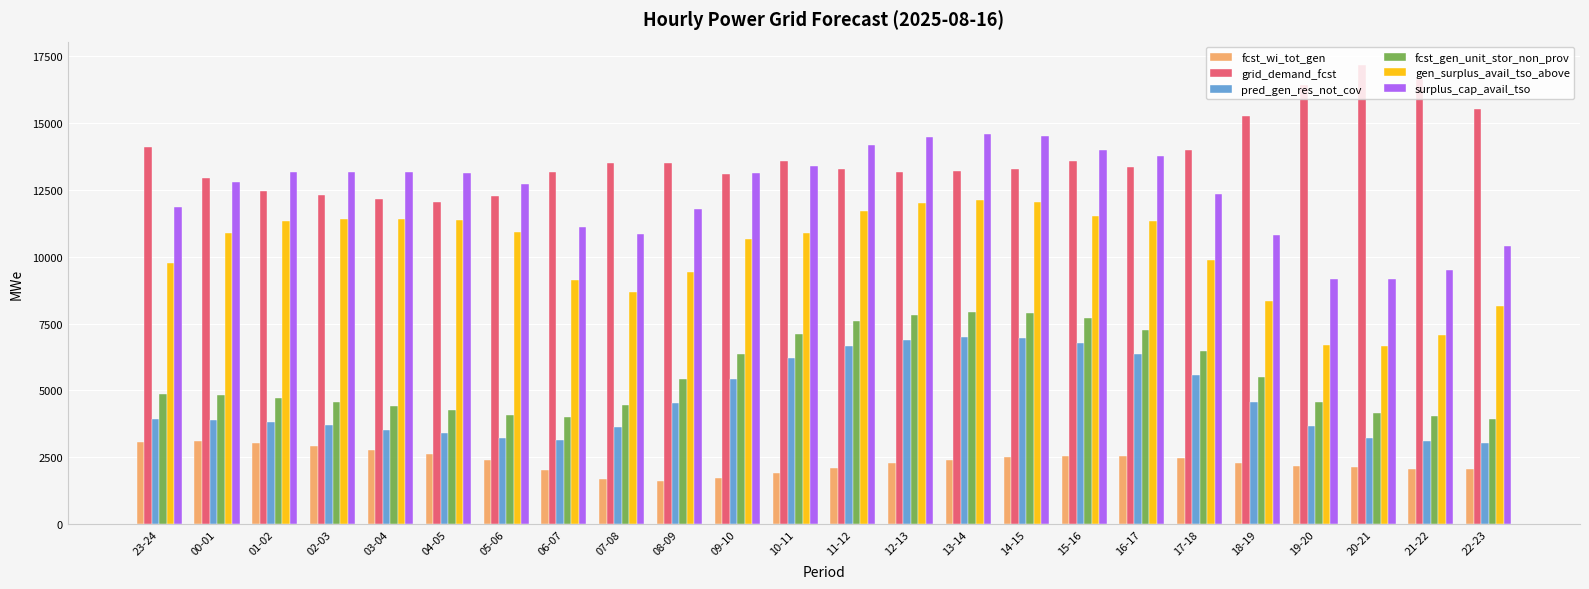

What is the spread (max minus min) of values at 15-16?

11417